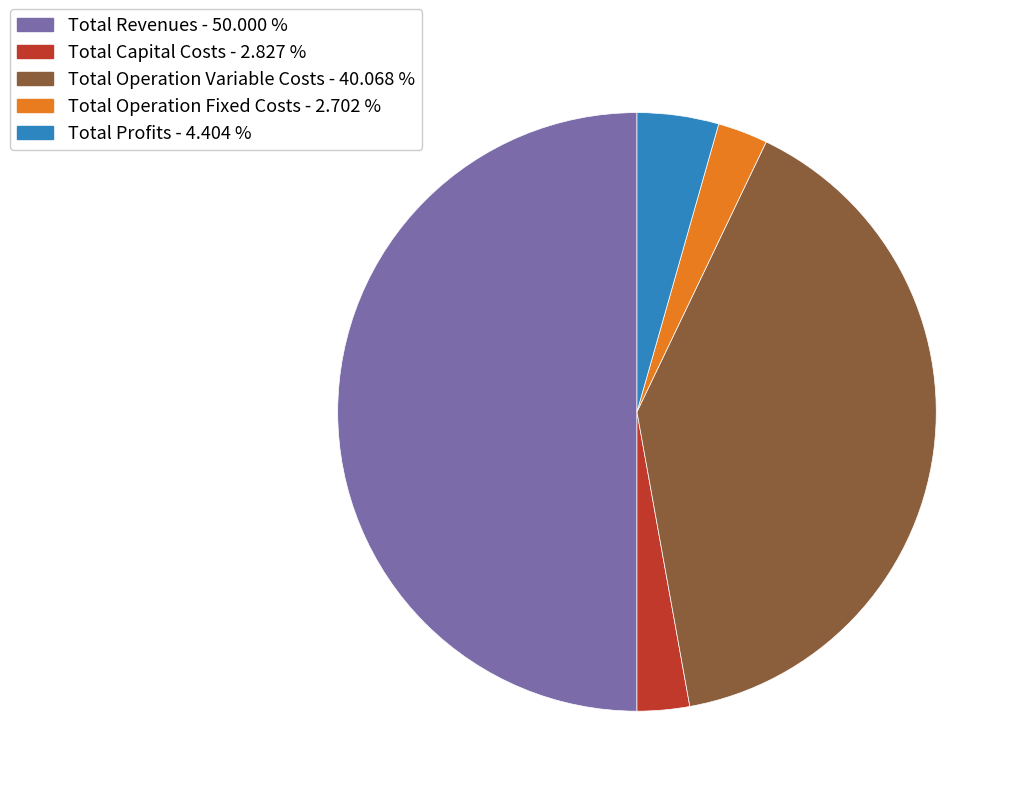

Which slice is the largest?

Total Revenues